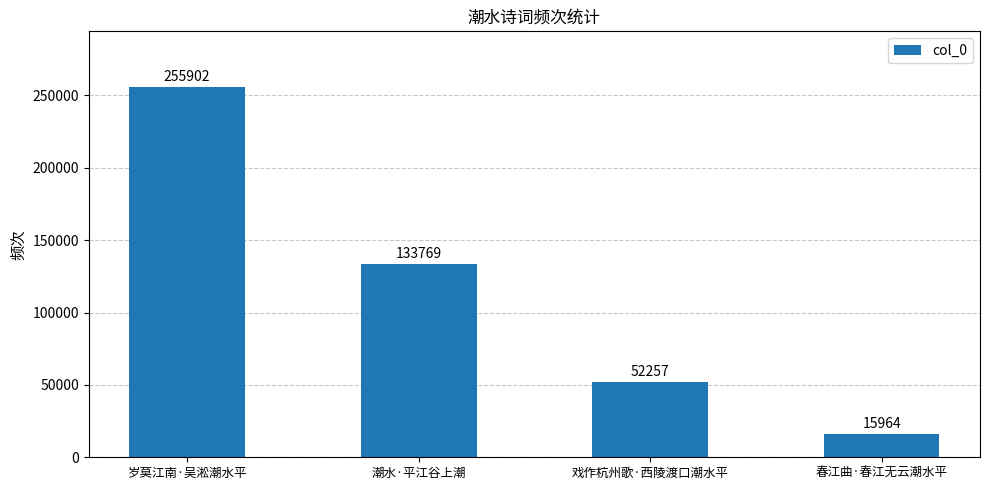

Which has a higher value, 春江曲·春江无云潮水平 or 戏作杭州歌·西陵渡口潮水平?

戏作杭州歌·西陵渡口潮水平